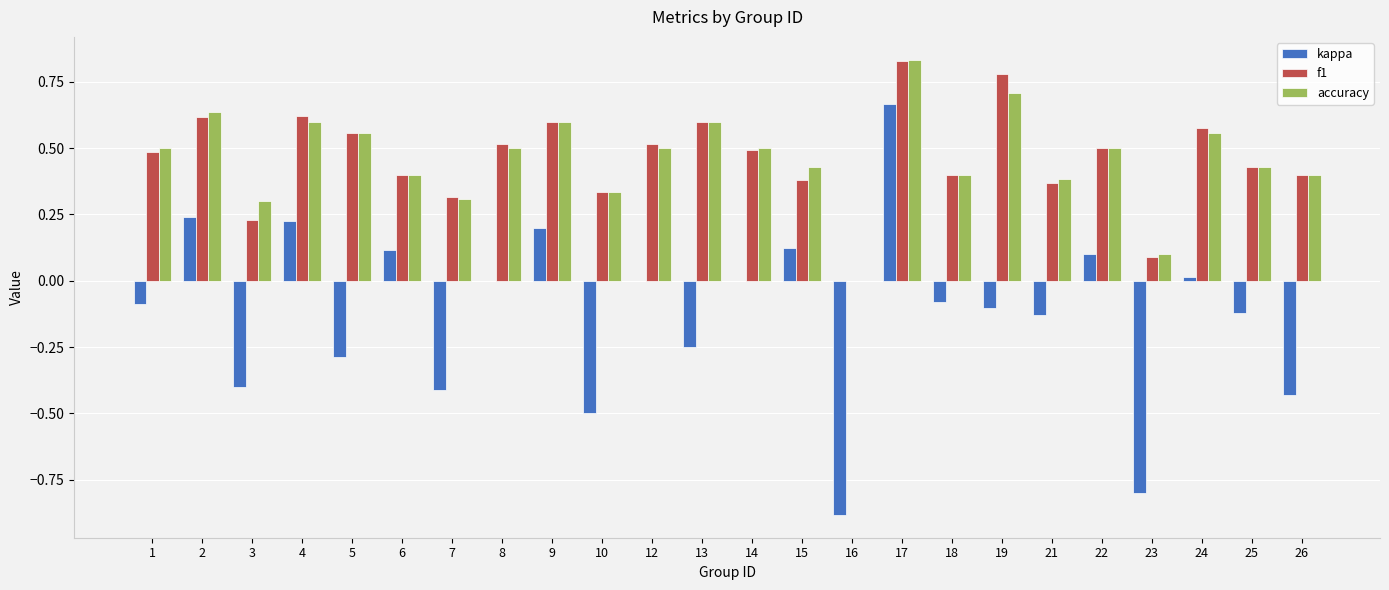

Between 17 and 25, which series saw the biggest shift?

kappa